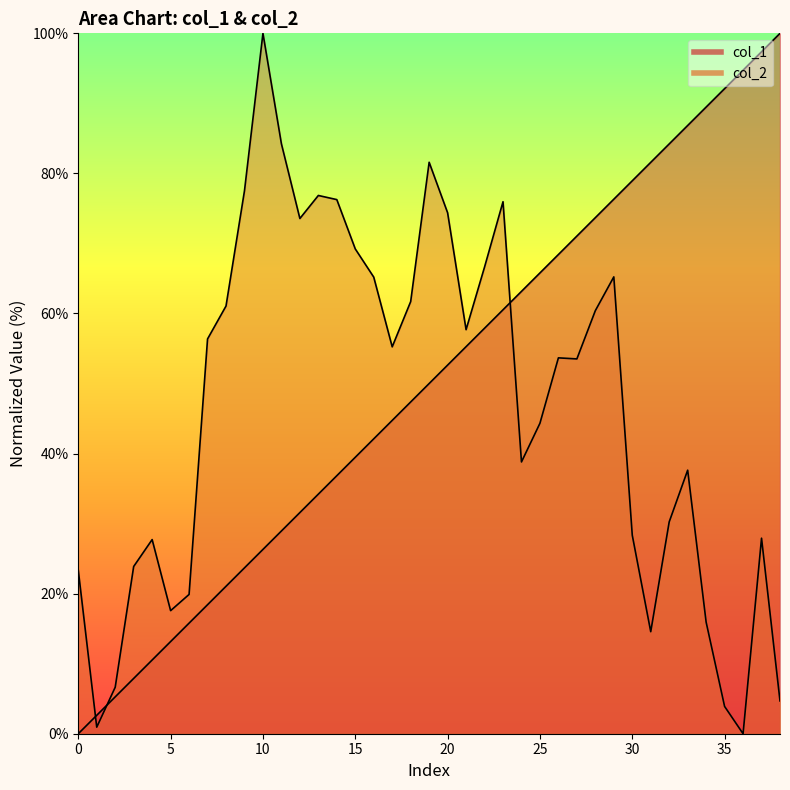

Where does the col_1 series first go above 49?

19